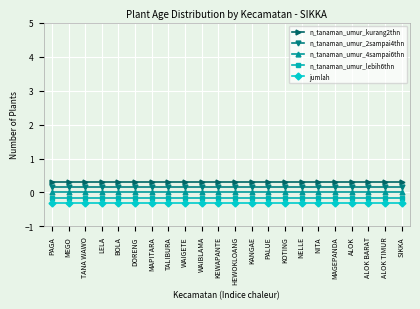

At how many categories does at least one series exceed 0?

22